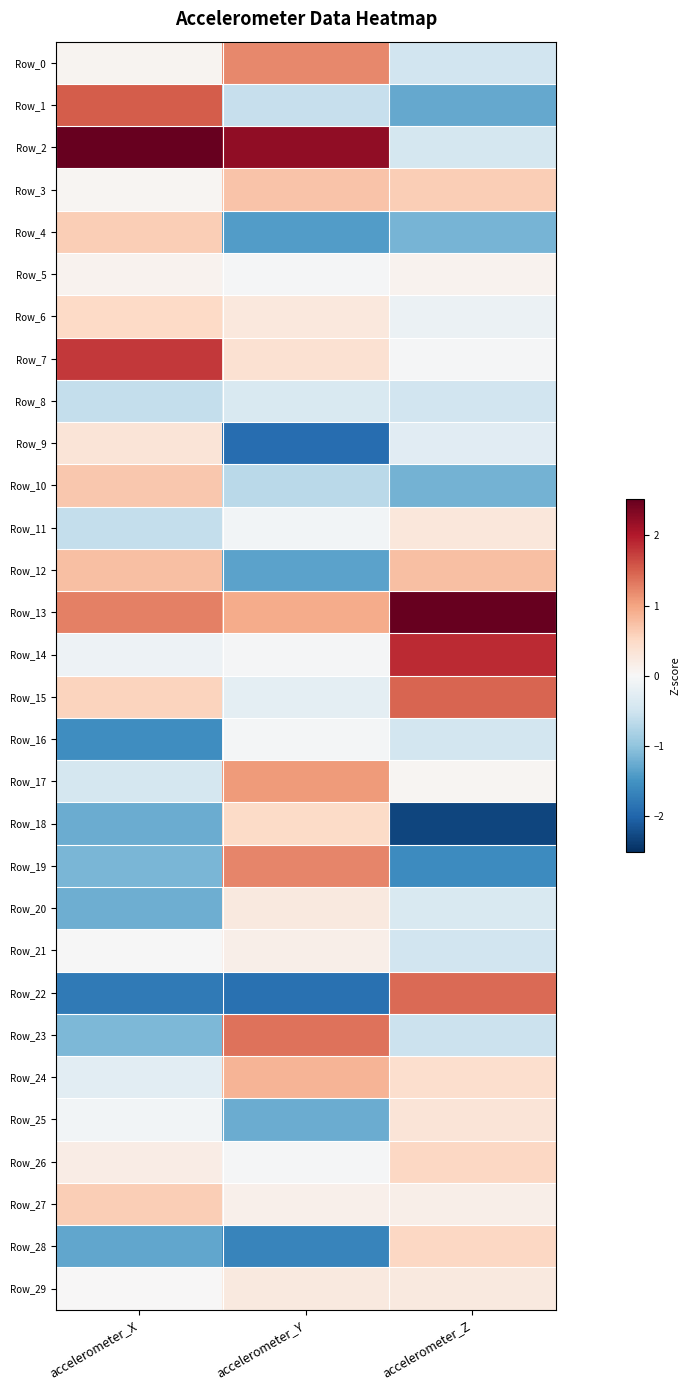

Which series has the largest range (max minus min)?

Row_22